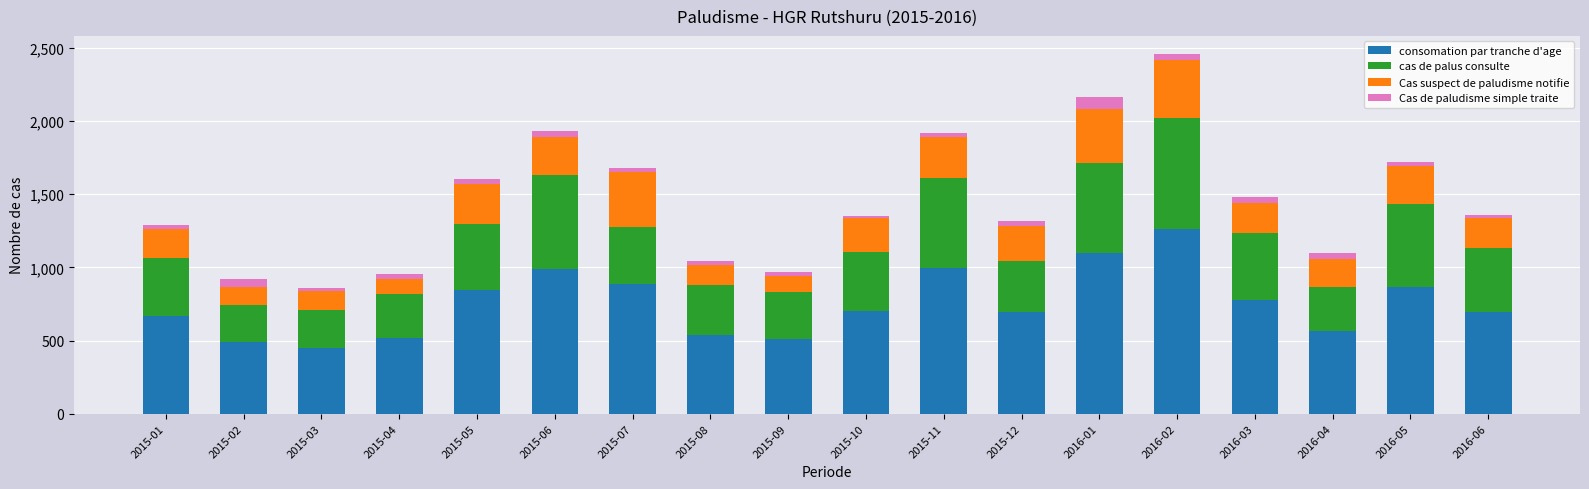

True or false: consomation par tranche d'age has a value of 1297 at 2016-03.

False